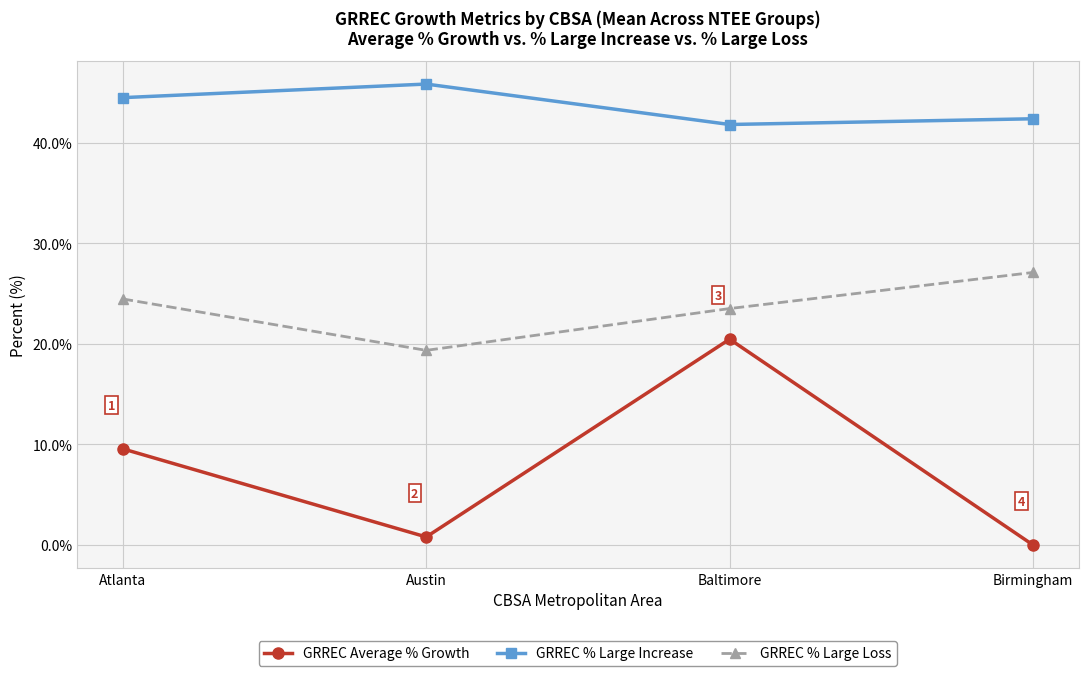

What is the total value across all series at Birmingham?

69.4